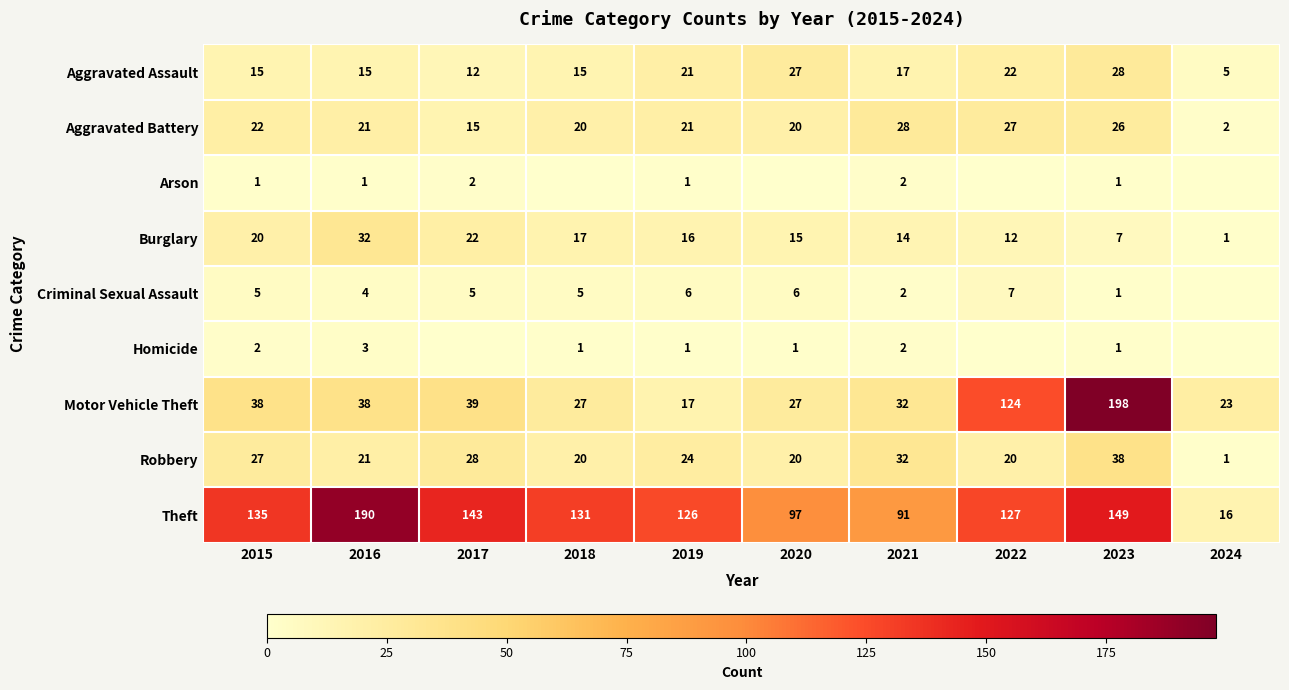

At which category is the sum across all series the highest?

2023